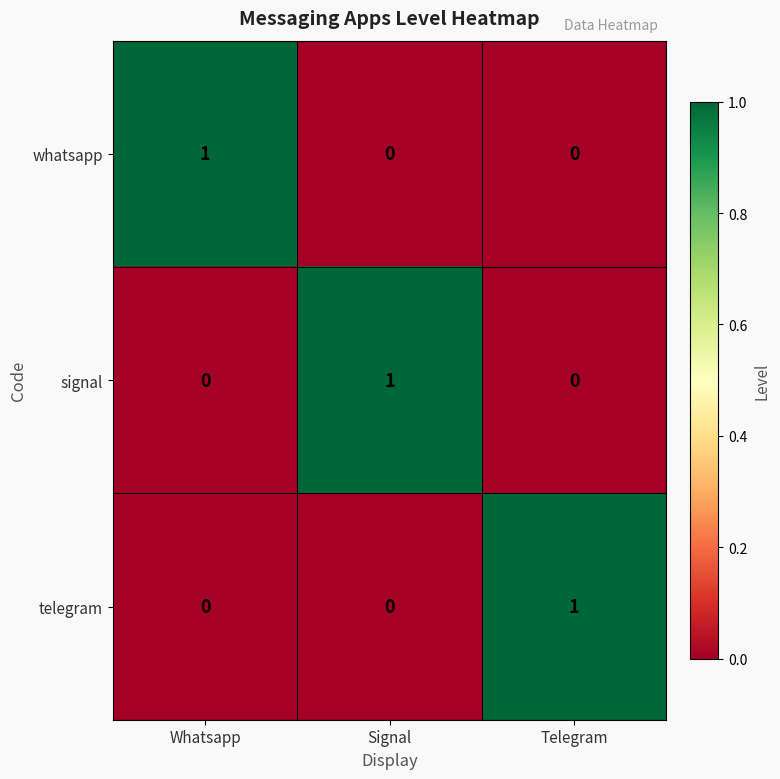

How many distinct data groups are displayed?

3